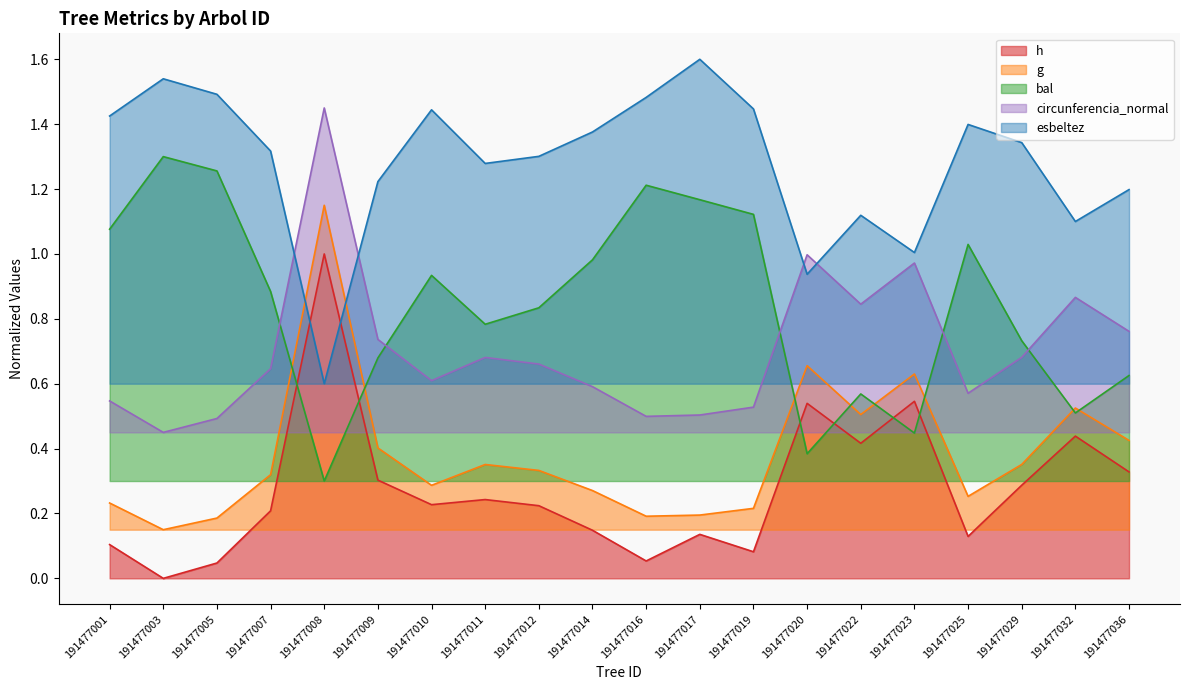

List the labels in order of g value, largest first.

191477008, 191477020, 191477023, 191477032, 191477022, 191477036, 191477009, 191477029, 191477011, 191477012, 191477007, 191477010, 191477014, 191477025, 191477001, 191477019, 191477017, 191477016, 191477005, 191477003